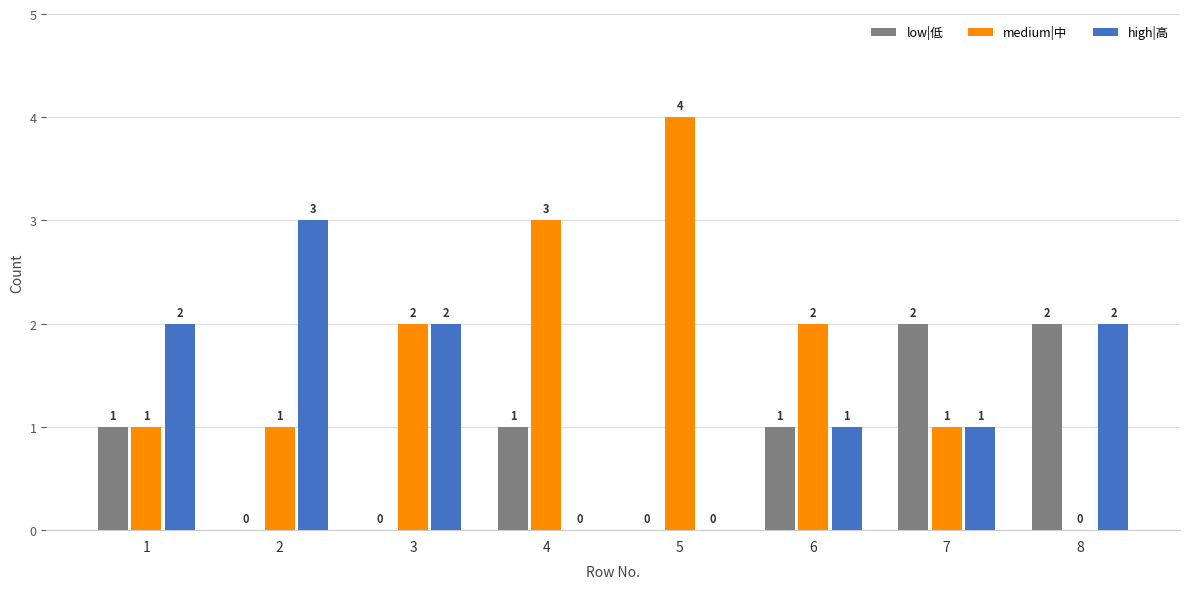

What is the average value of the medium|中 series?

2